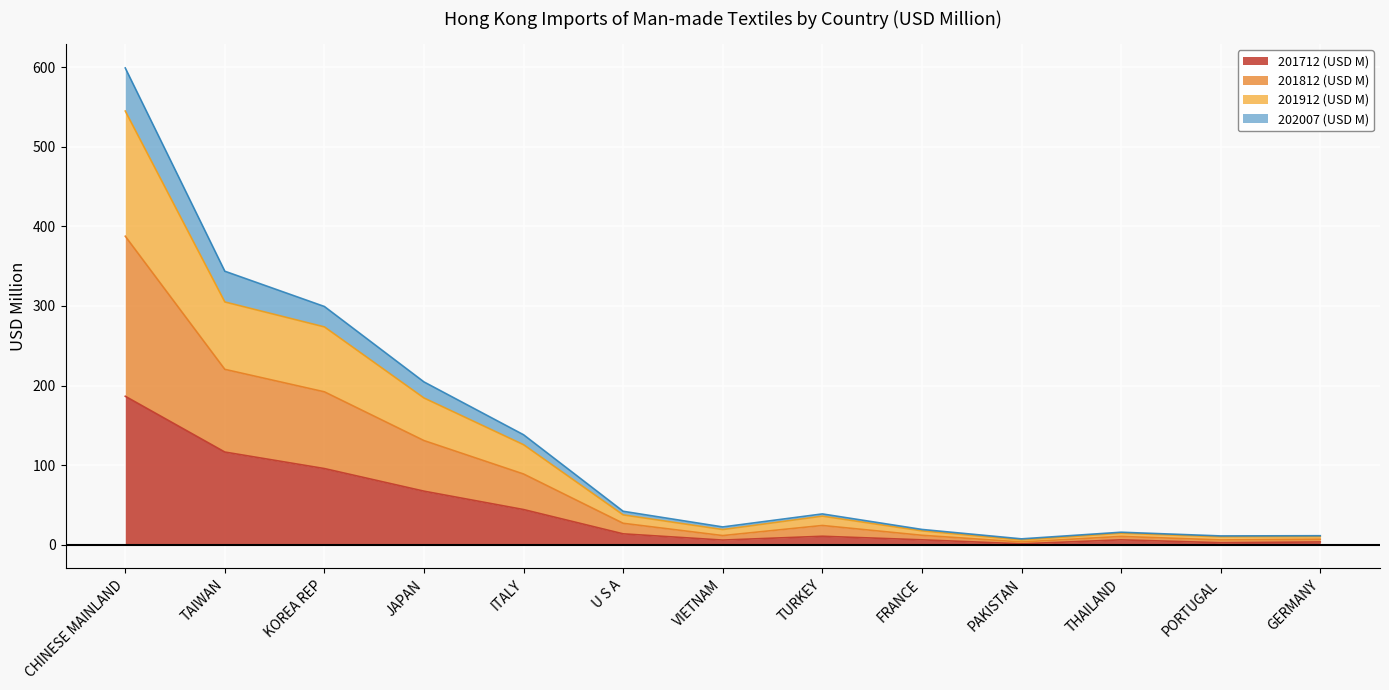

What value does the 202007 (USD M) series have at PAKISTAN?

3.3